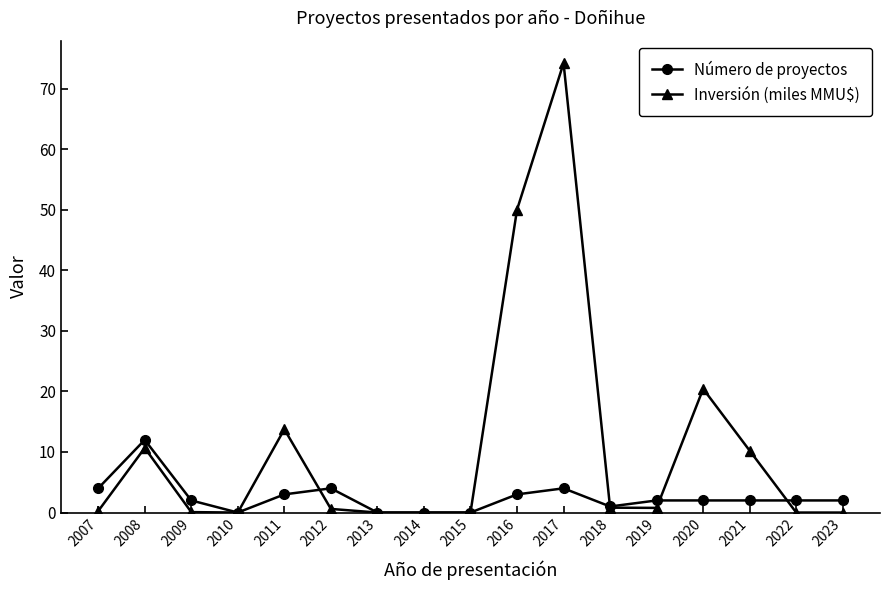

Which series has the largest total across all categories?

Inversión (miles MMU$)